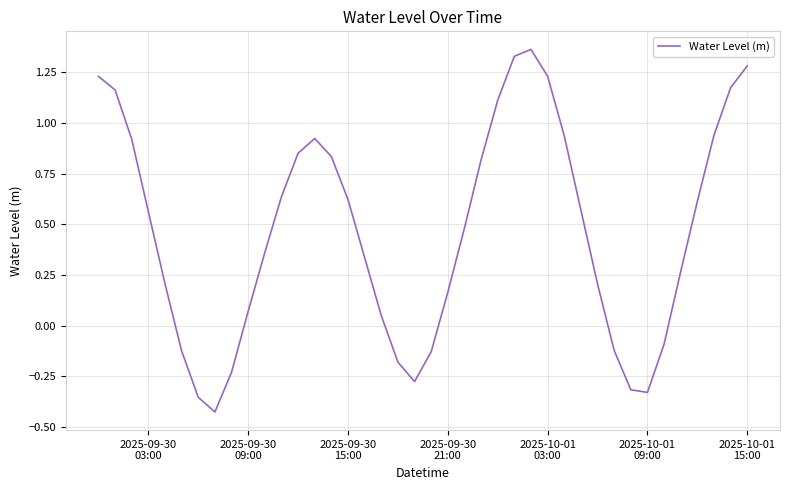

What is the difference between the maximum and minimum values?

1.8